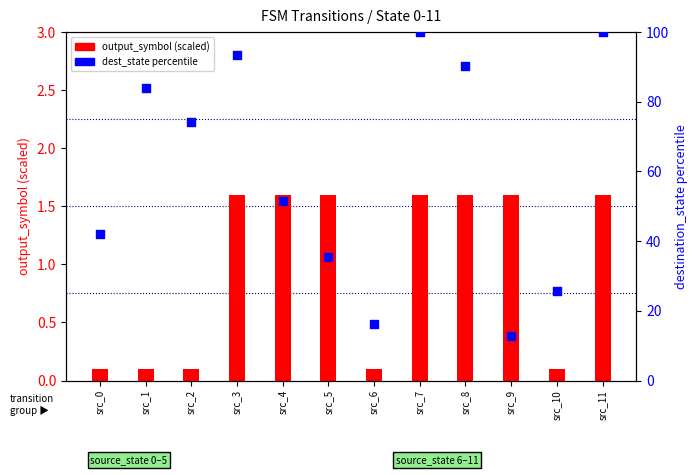

Which series reaches the maximum Y coordinate?

dest_state percentile